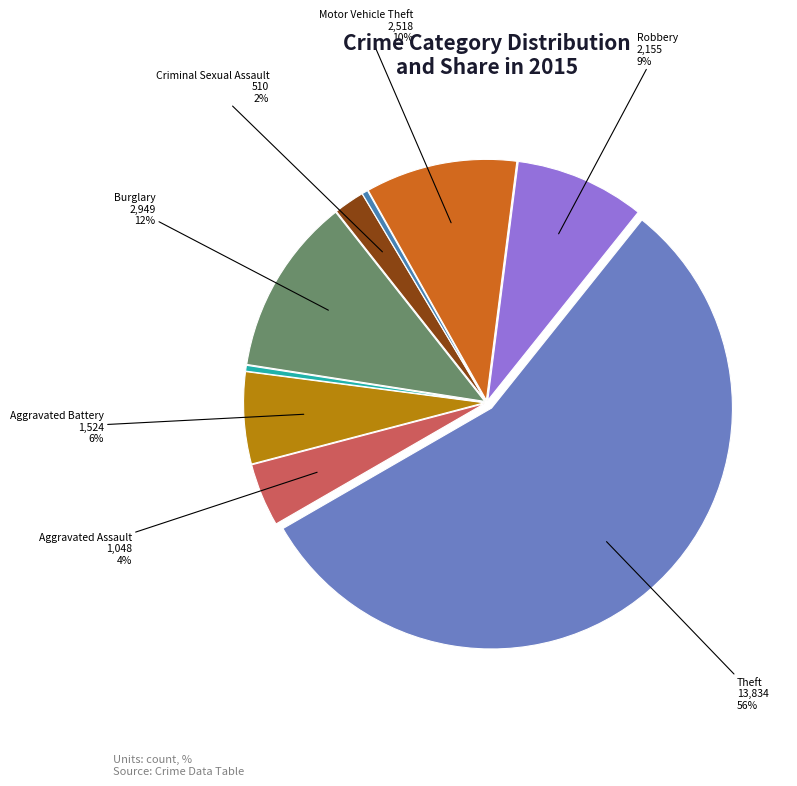

Does any single category account for the majority?

Yes